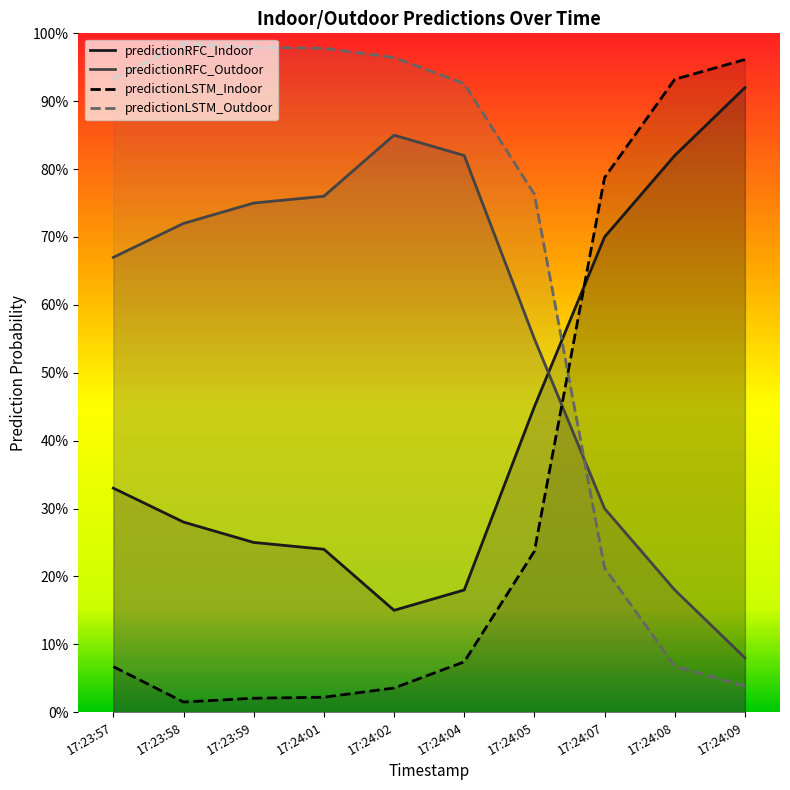

Which category has the highest value across all series?

17:23:58